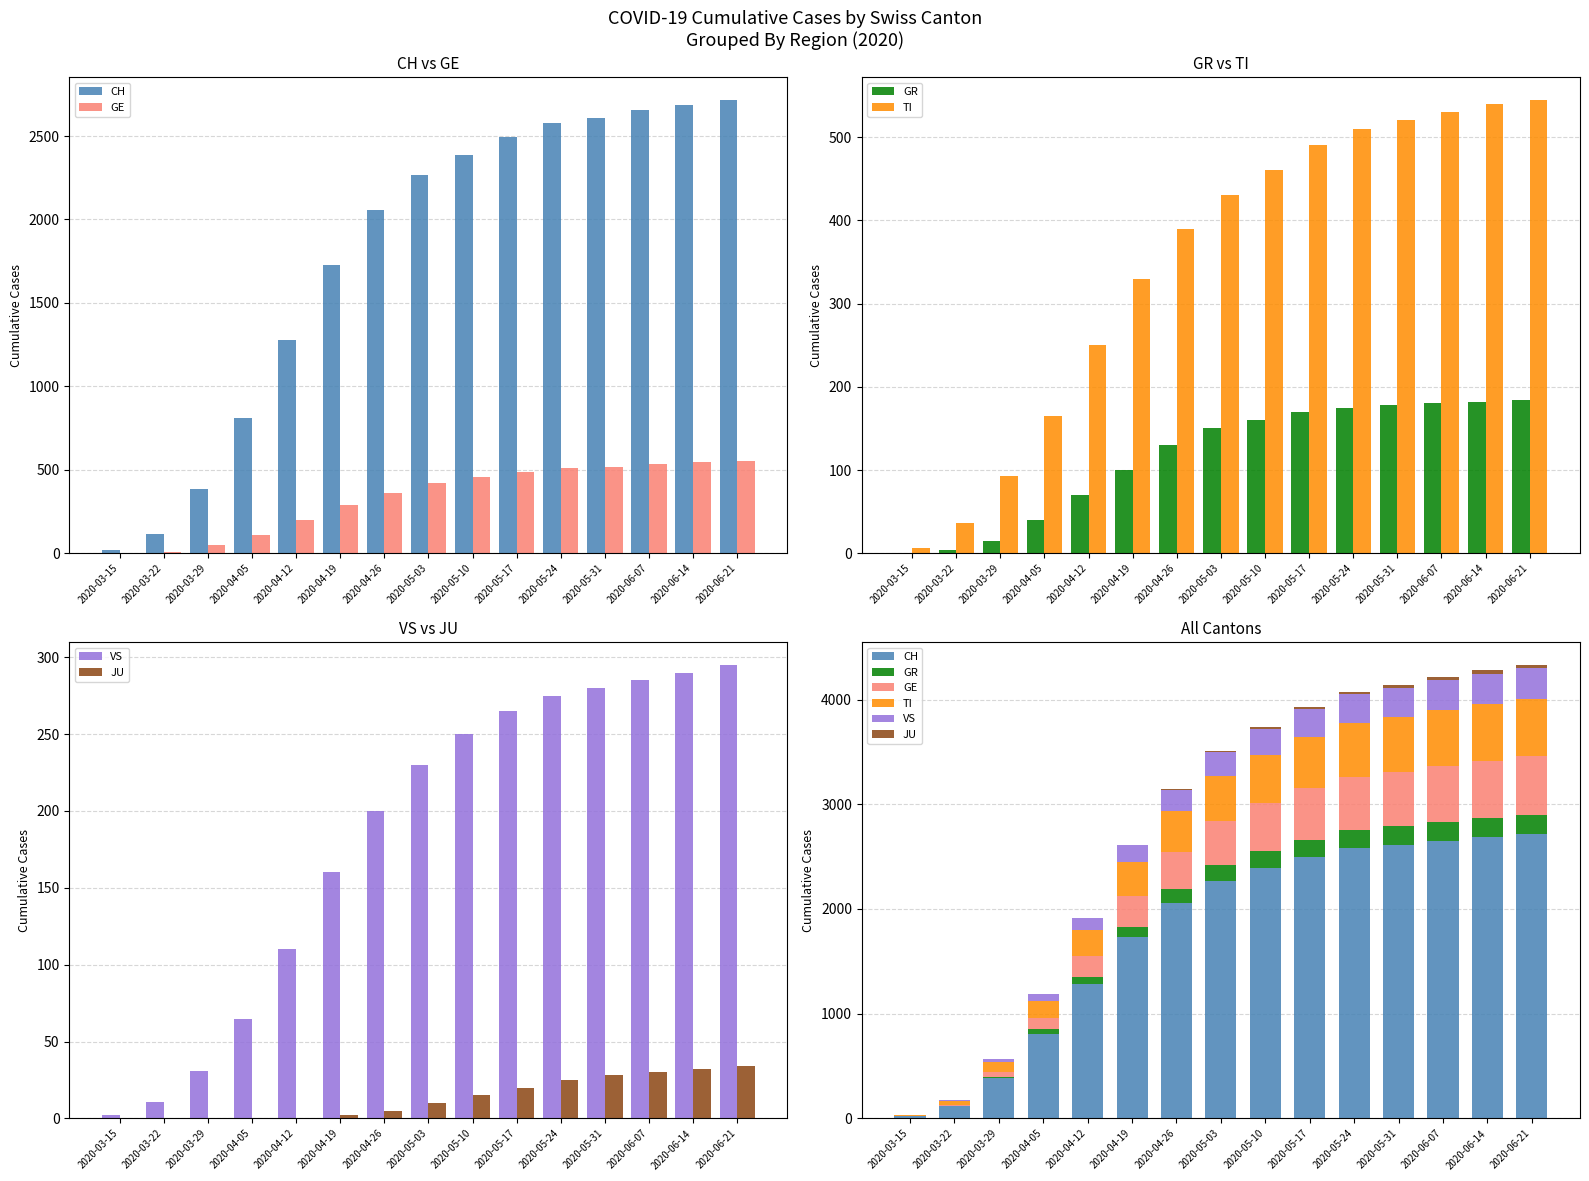

At which category is the sum across all series the highest?

2020-06-21